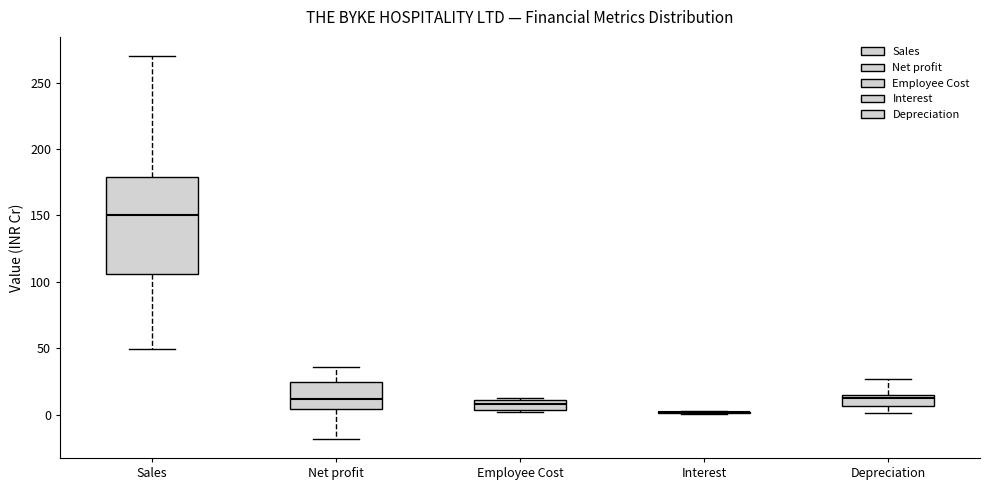

Where does the upper whisker of the box for Net profit end on the y-axis? The values are not printed on the chart, so give them approximately, as read against the axis.

35